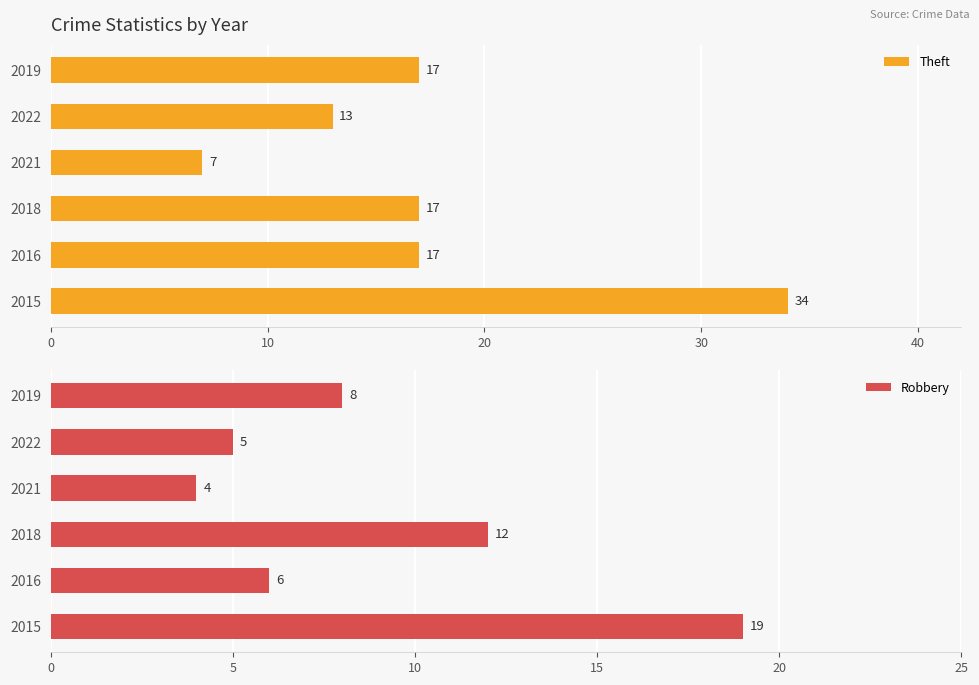

How many values in the Robbery series exceed 8?

2